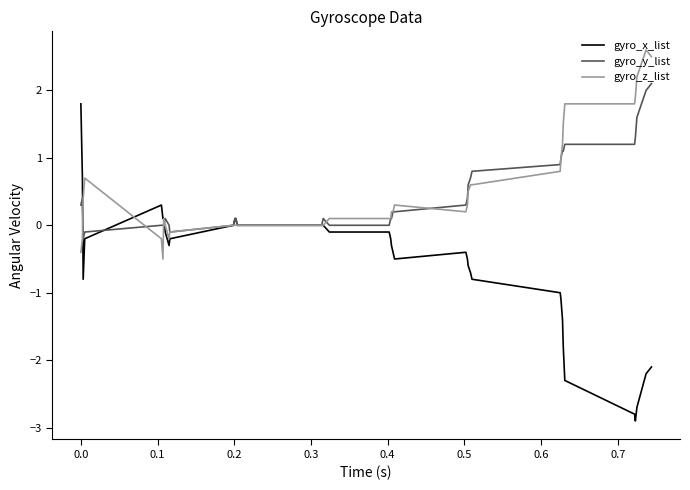

What is the lowest value of the gyro_x_list series?

-2.9